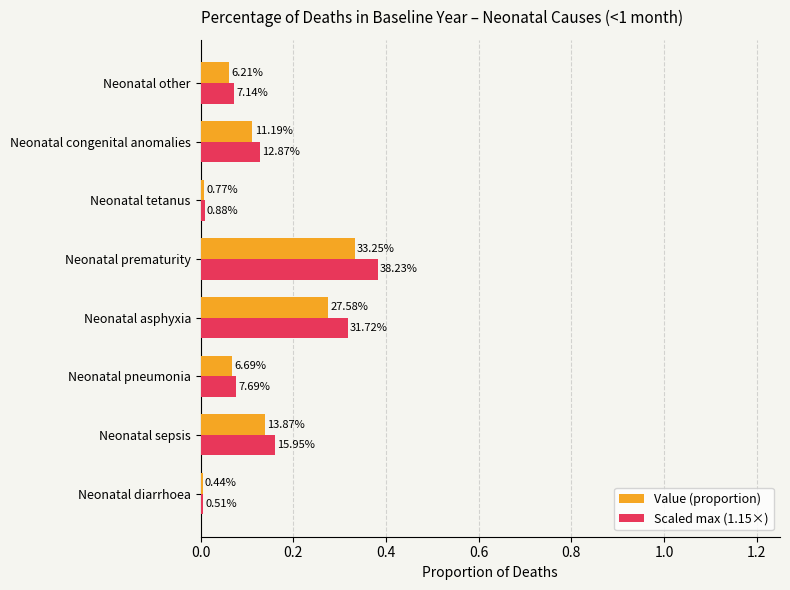

What is the maximum value for Scaled max (1.15×)?

0.4